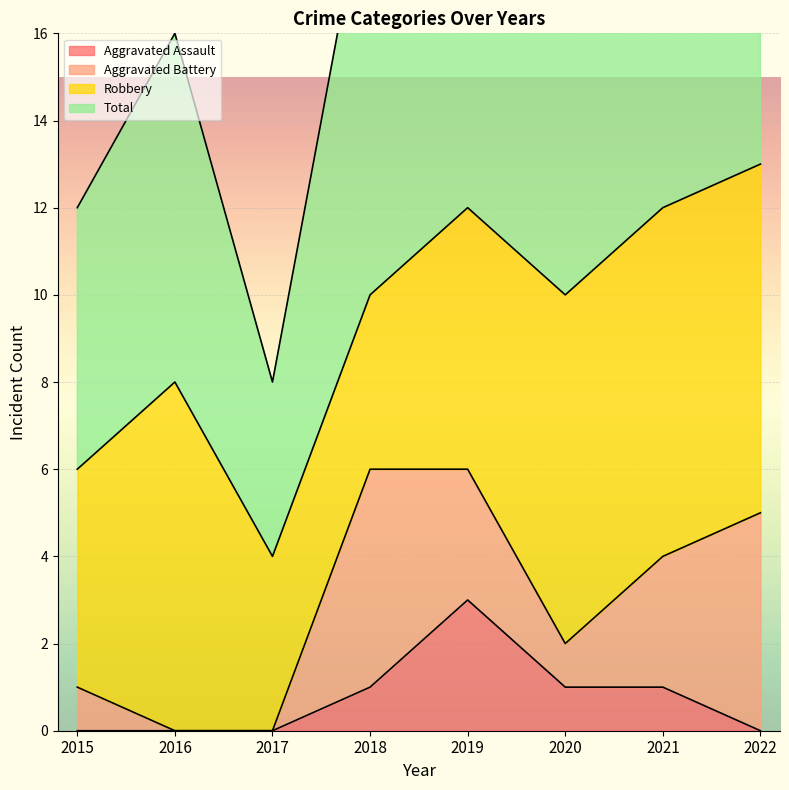

Which category has the highest value across all series?

2022